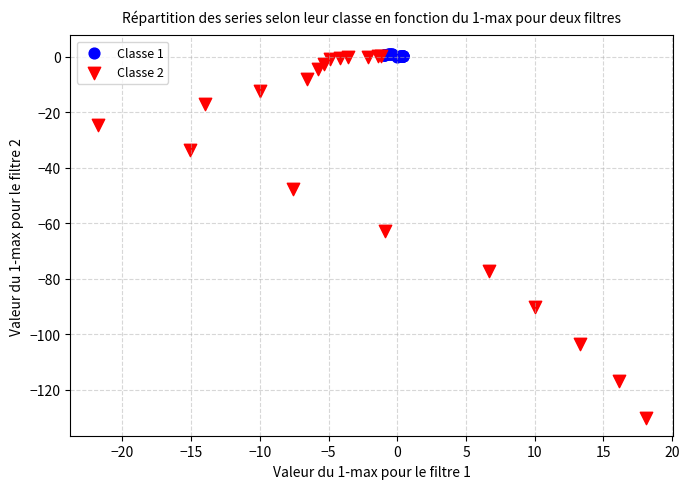

Which series reaches the minimum Y coordinate?

Classe 2